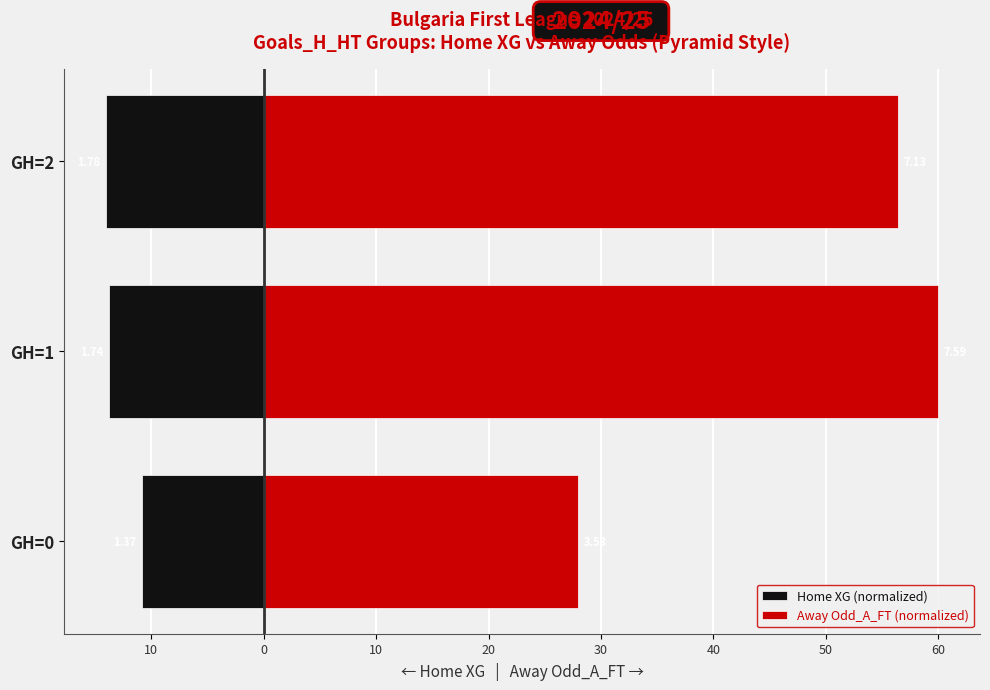

Which series changed the most between GH=1 and GH=2?

Away Odd_A_FT (normalized)